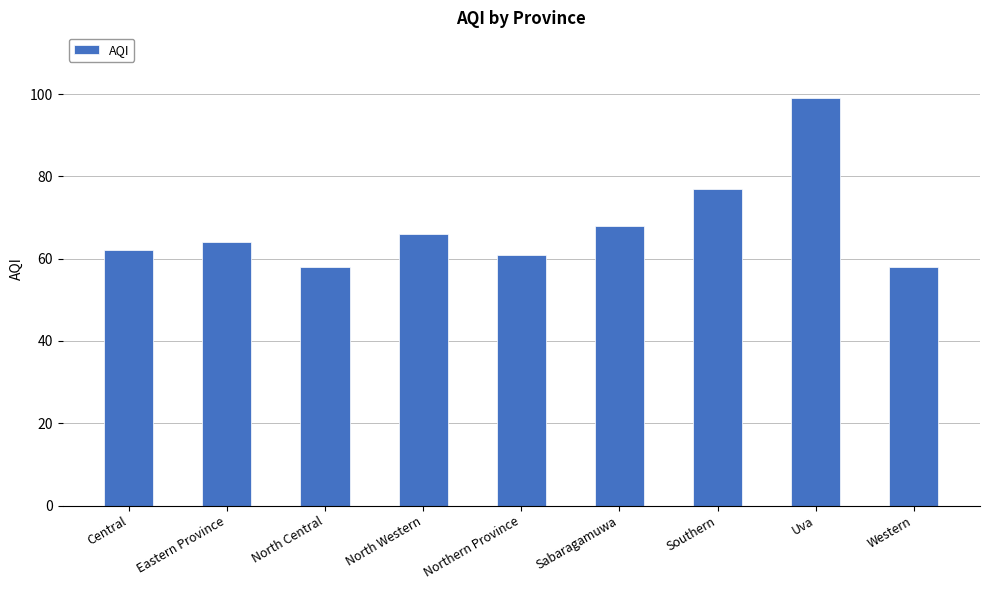

True or false: the data shows 22 at Eastern Province.

False